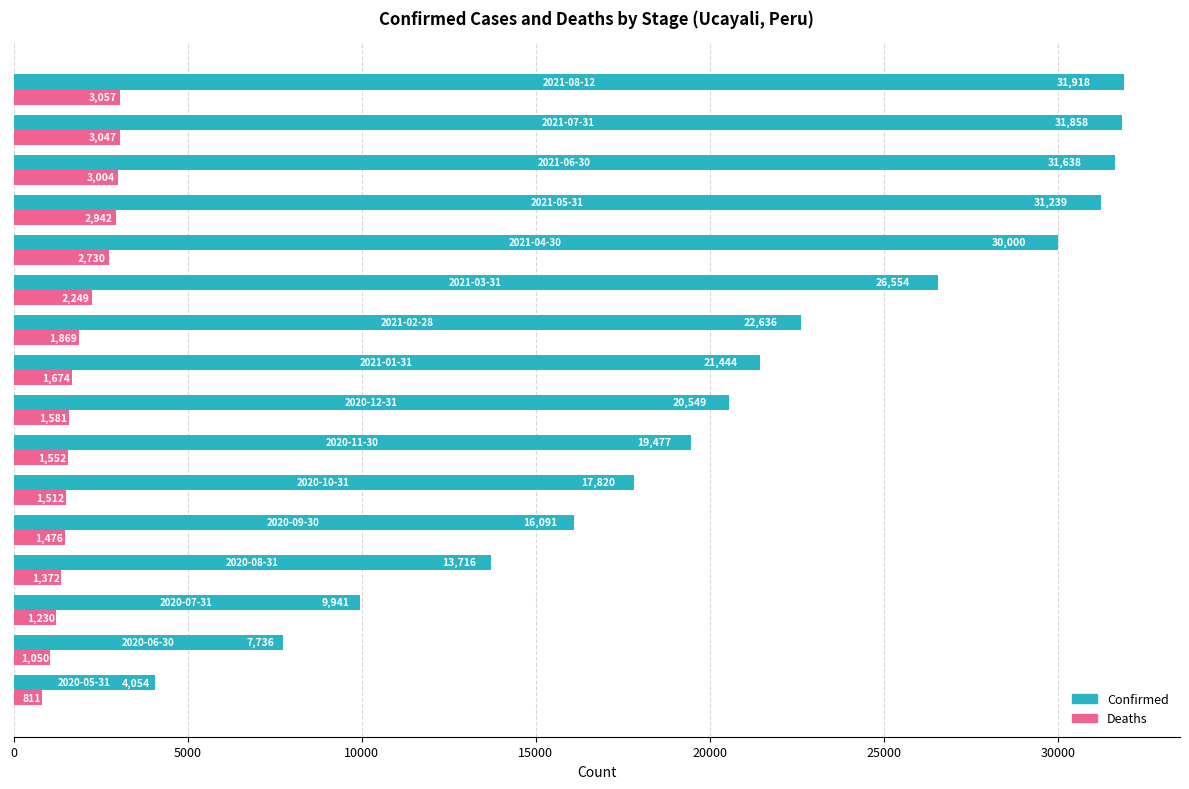

Which series has the largest total across all categories?

Confirmed